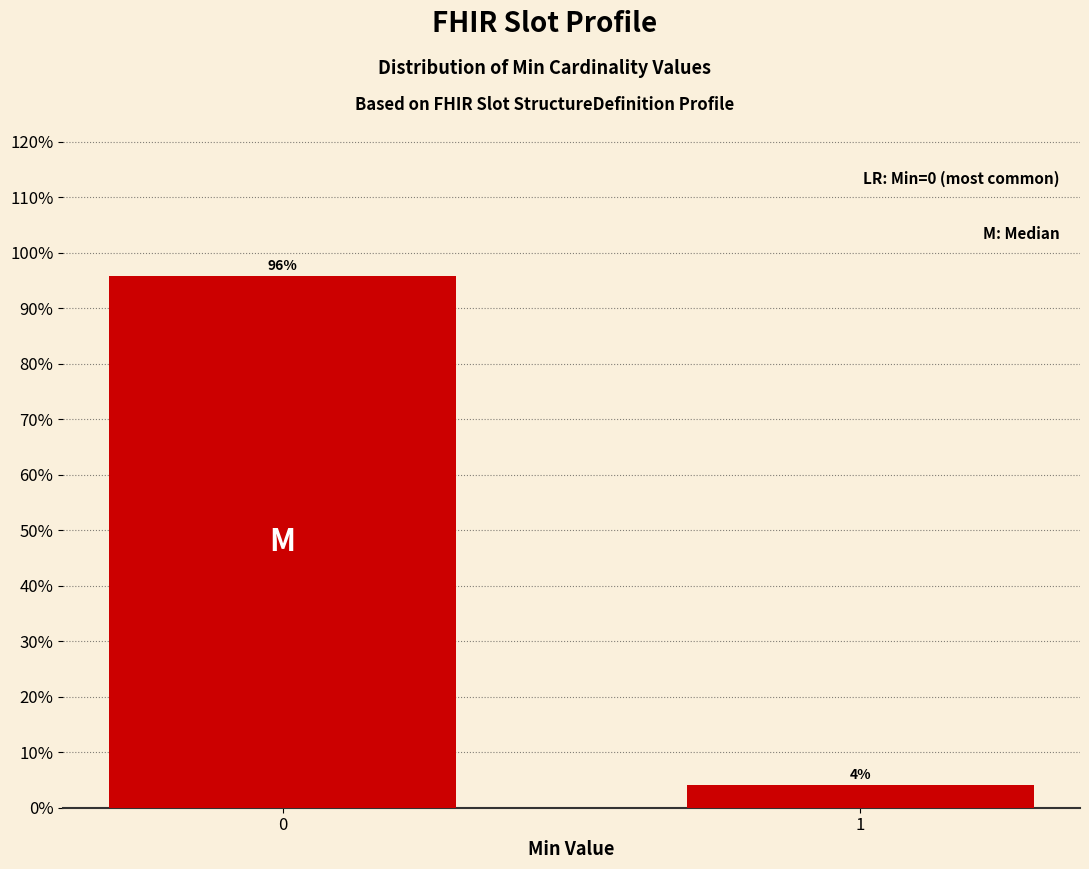

What is the sum of the values at 1 and 0?

100.0